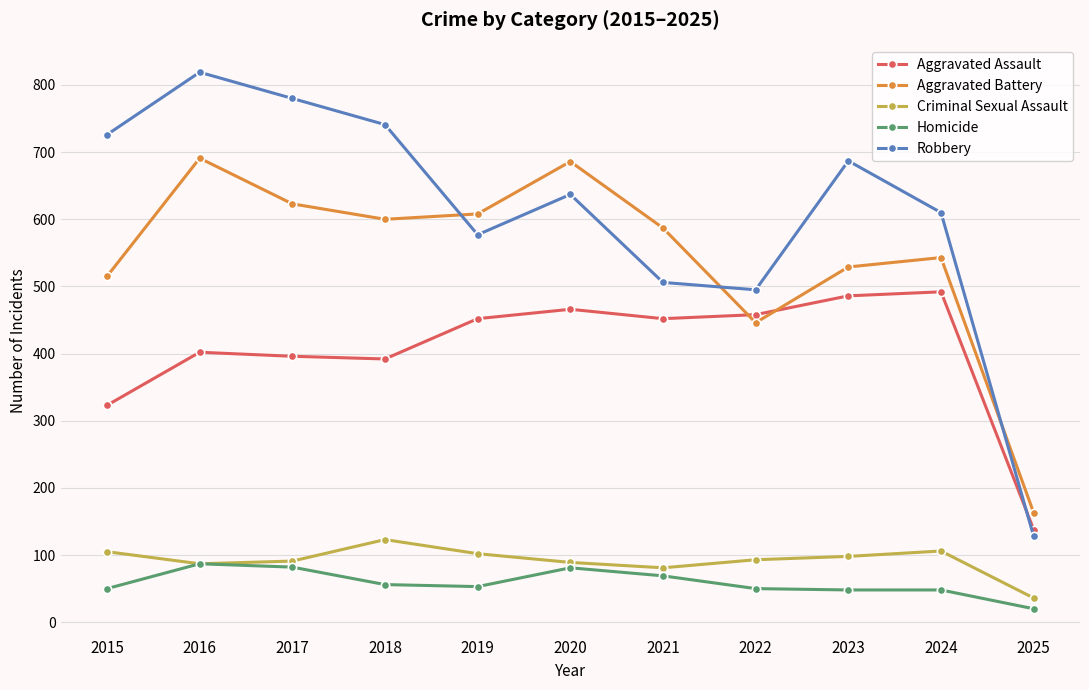

What is the value of the Robbery point at the 3rd from the left?

780